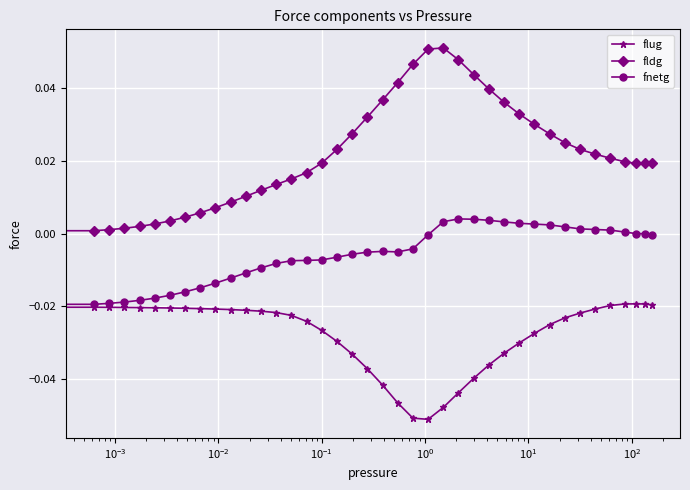

Which series has the largest total across all categories?

fldg